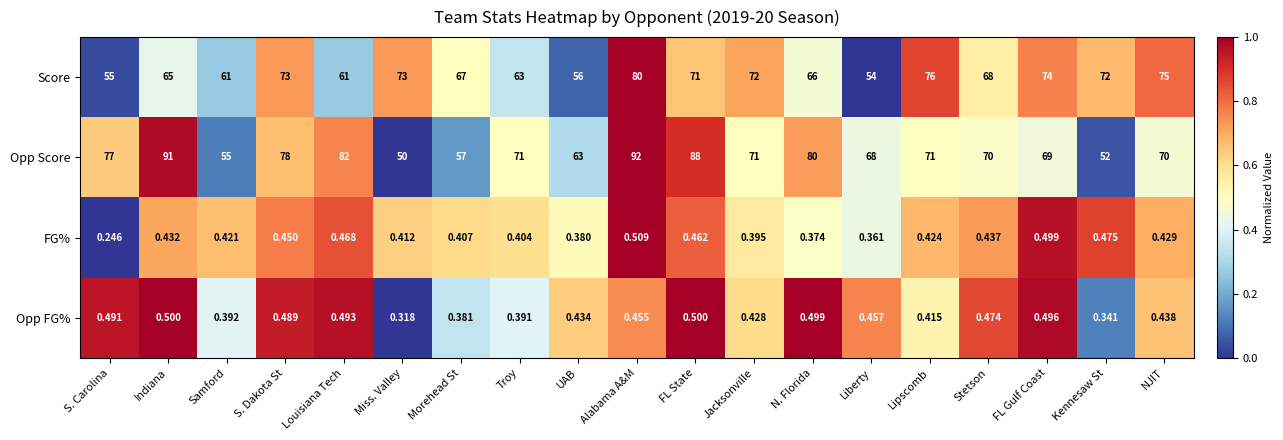

At how many categories does at least one series exceed 0?

19